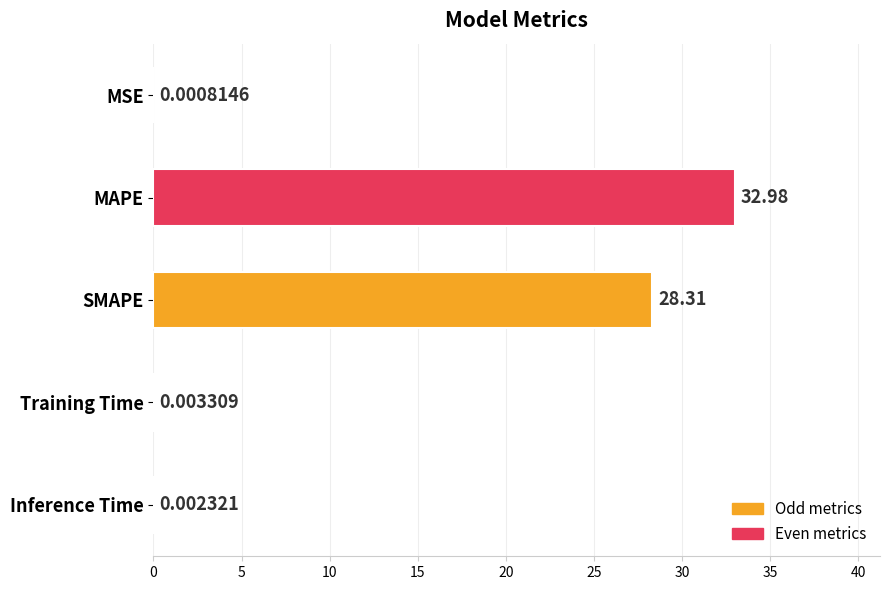

Between SMAPE and Training Time, which is larger?

SMAPE